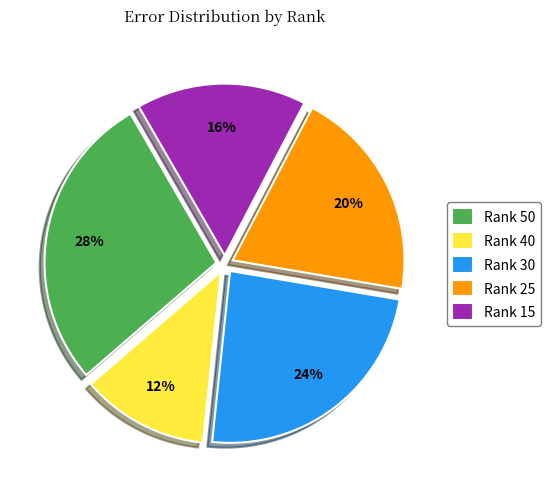

Which category has the biggest portion of the pie?

Rank 50